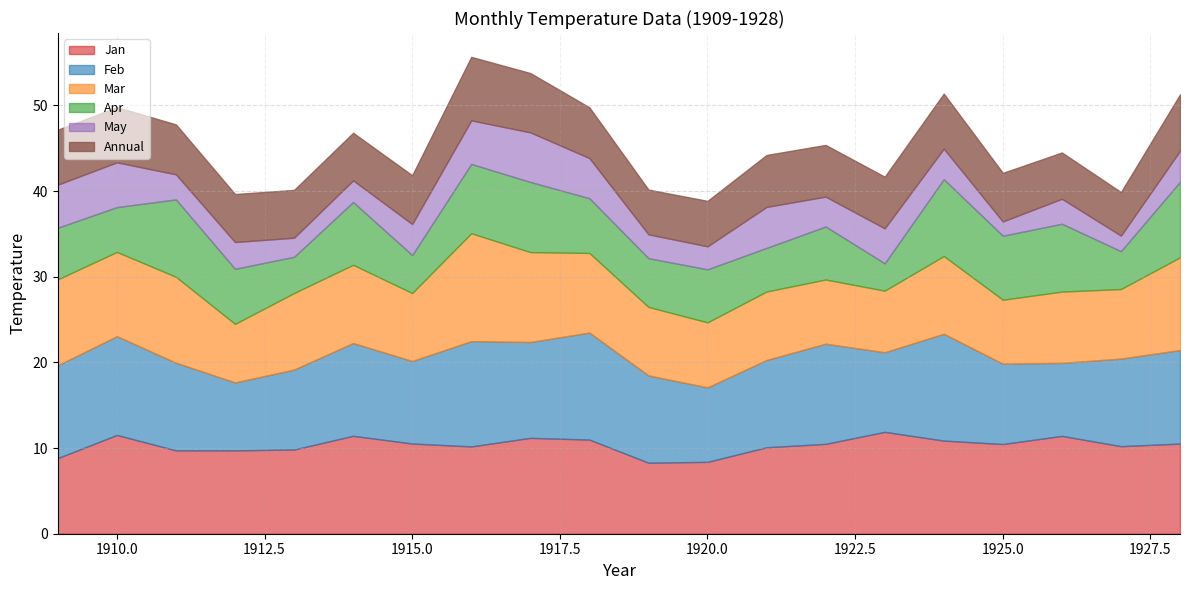

Which category has the highest value in the Annual series?

1916